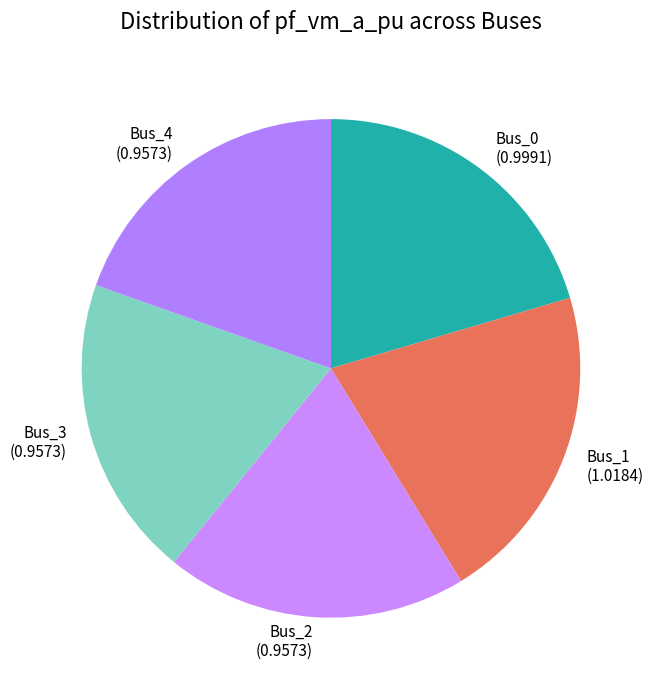

How many segments does this pie chart have?

5